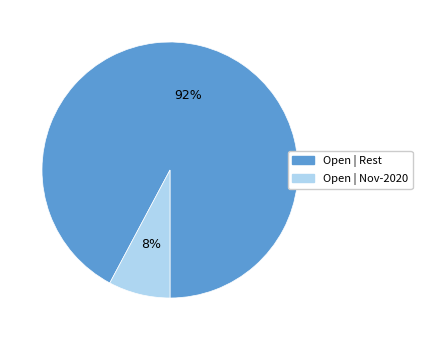

Count the number of slices in the pie.

2